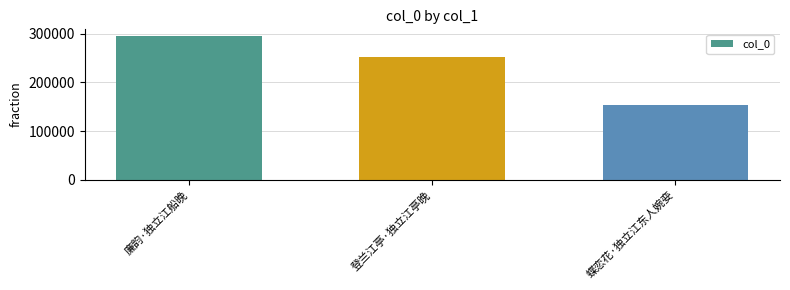

Rank the categories by value from lowest to highest.

蝶恋花·独立江东人婉娈, 登兰江亭·独立江亭晚, 廉韵·独立江船晚